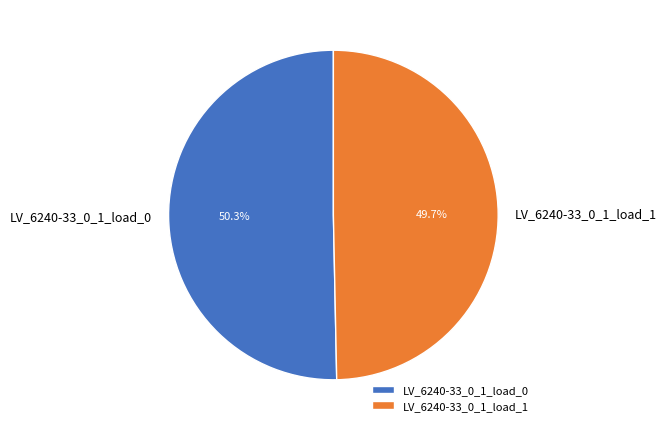

How many slices are in this pie chart?

2